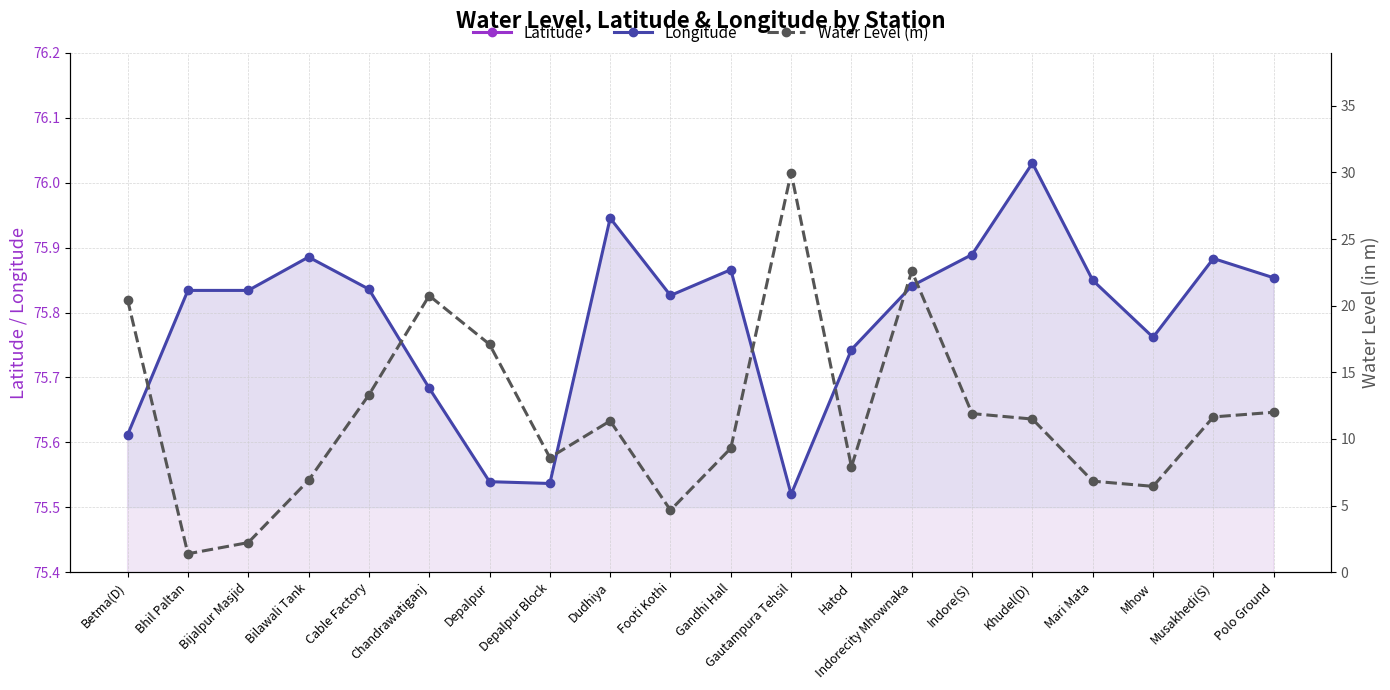

Reading left to right, extract all data points from this chart.

Latitude: Betma(D)=22.7	Bhil Paltan=22.7	Bijalpur Masjid=22.7	Bilawali Tank=22.7	Cable Factory=22.7	Chandrawatiganj=23.0	Depalpur=22.8	Depalpur Block=22.8	Dudhiya=22.7	Footi Kothi=22.7	Gandhi Hall=22.7	Gautampura Tehsil=23.0	Hatod=22.8	Indorecity Mhownaka=22.7	Indore(S)=22.7	Khudel(D)=22.7	Mari Mata=22.7	Mhow=22.5	Musakhedi(S)=22.7	Polo Ground=22.7
Longitude: Betma(D)=75.6	Bhil Paltan=75.8	Bijalpur Masjid=75.8	Bilawali Tank=75.9	Cable Factory=75.8	Chandrawatiganj=75.7	Depalpur=75.5	Depalpur Block=75.5	Dudhiya=75.9	Footi Kothi=75.8	Gandhi Hall=75.9	Gautampura Tehsil=75.5	Hatod=75.7	Indorecity Mhownaka=75.8	Indore(S)=75.9	Khudel(D)=76.0	Mari Mata=75.8	Mhow=75.8	Musakhedi(S)=75.9	Polo Ground=75.9
Water Level (m): Betma(D)=20.4	Bhil Paltan=1.4	Bijalpur Masjid=2.2	Bilawali Tank=6.9	Cable Factory=13.3	Chandrawatiganj=20.8	Depalpur=17.1	Depalpur Block=8.6	Dudhiya=11.3	Footi Kothi=4.7	Gandhi Hall=9.3	Gautampura Tehsil=30.0	Hatod=7.9	Indorecity Mhownaka=22.6	Indore(S)=11.9	Khudel(D)=11.5	Mari Mata=6.8	Mhow=6.4	Musakhedi(S)=11.7	Polo Ground=12.0